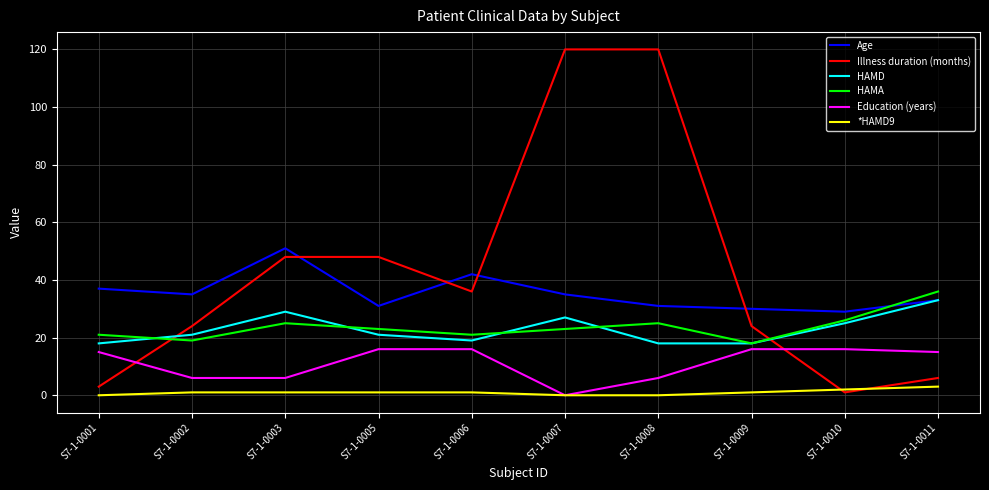

What are all the series names shown in the legend?

Age, Illness duration (months), HAMD, HAMA, Education (years), *HAMD9